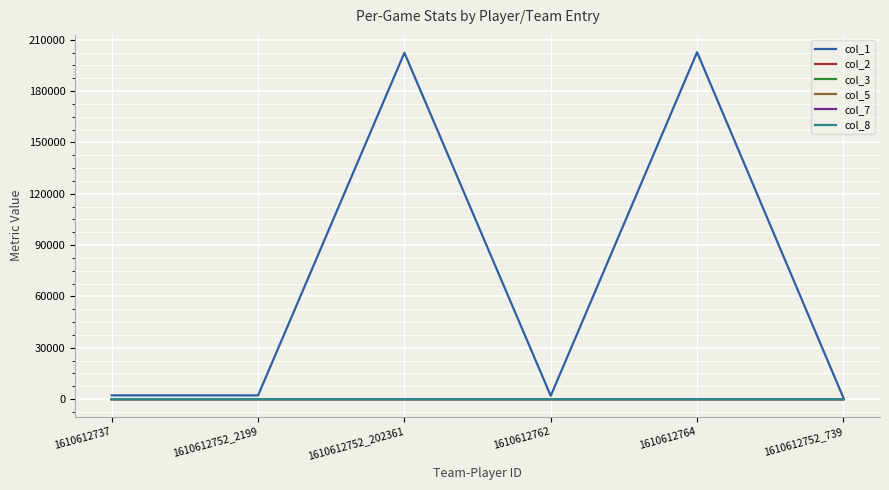

Which series has the widest spread of values?

col_1